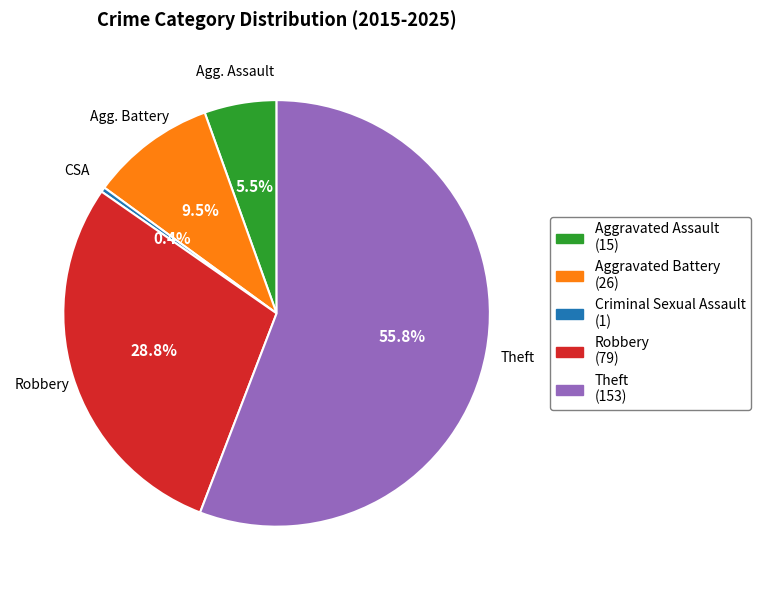

Is there any slice that represents more than half of the pie?

Yes